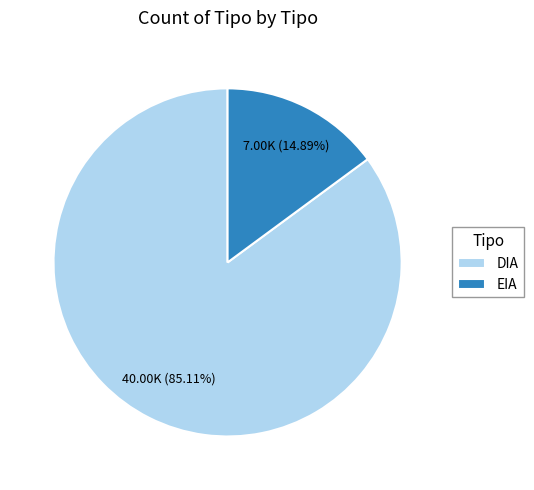

Is it true that EIA is 29% of the pie?

False